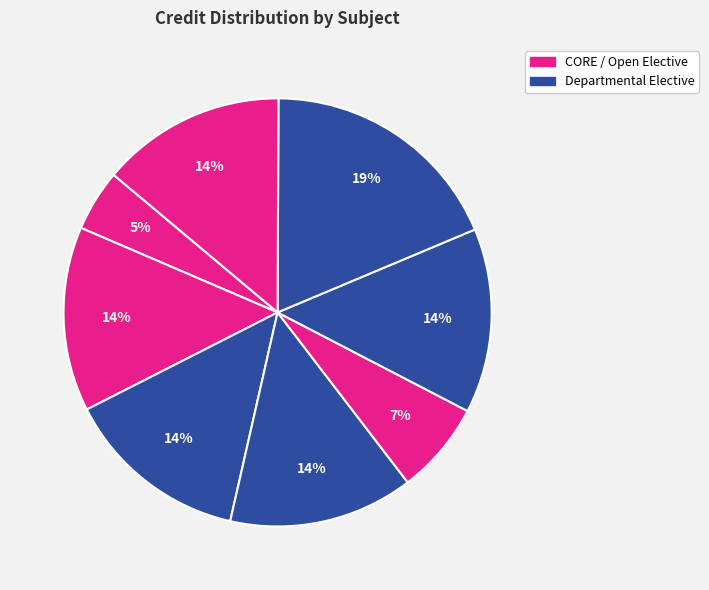

Count the number of slices in the pie.

8